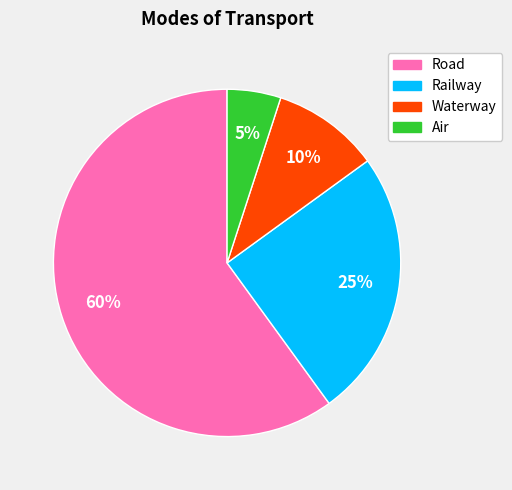

Between Air and Road, which is larger?

Road